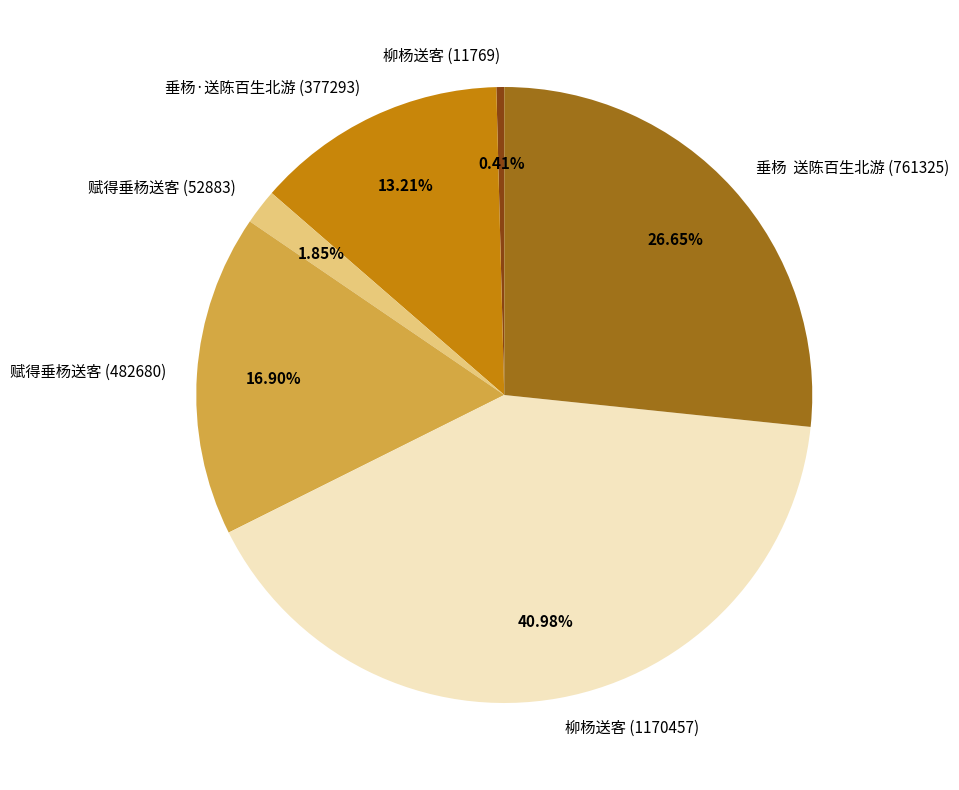

What is the ratio of the value at 柳杨送客 (1170457) to the value at 垂杨 送陈百生北游 (761325)?

1.5